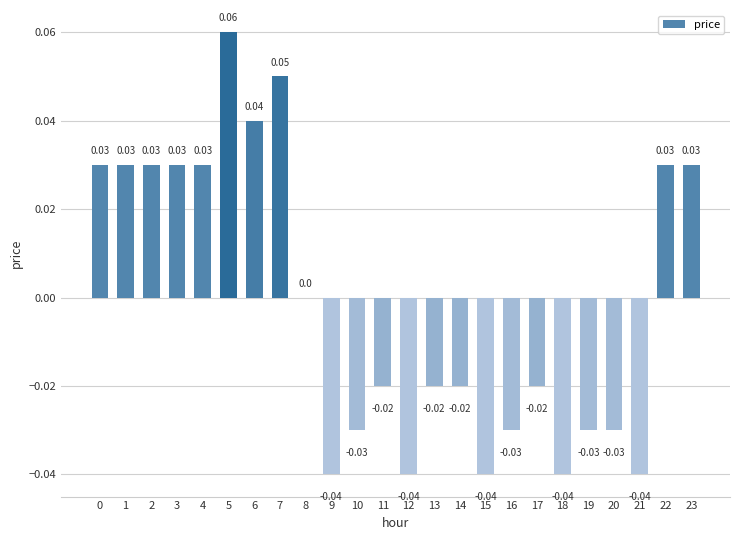

Are the bars horizontal?

No